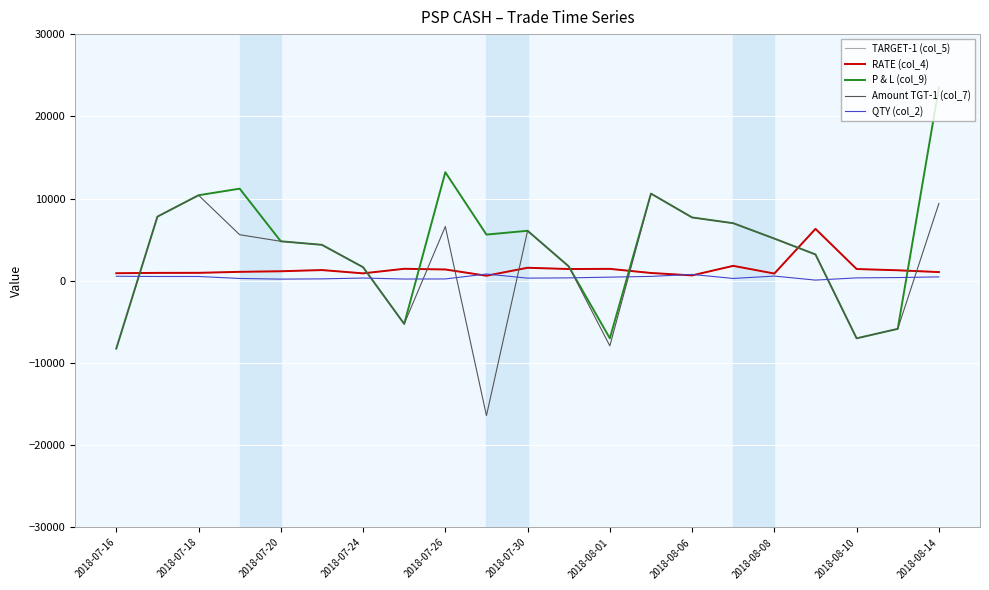

What are all the series names shown in the legend?

TARGET-1 (col_5), RATE (col_4), P & L (col_9), Amount TGT-1 (col_7), QTY (col_2)